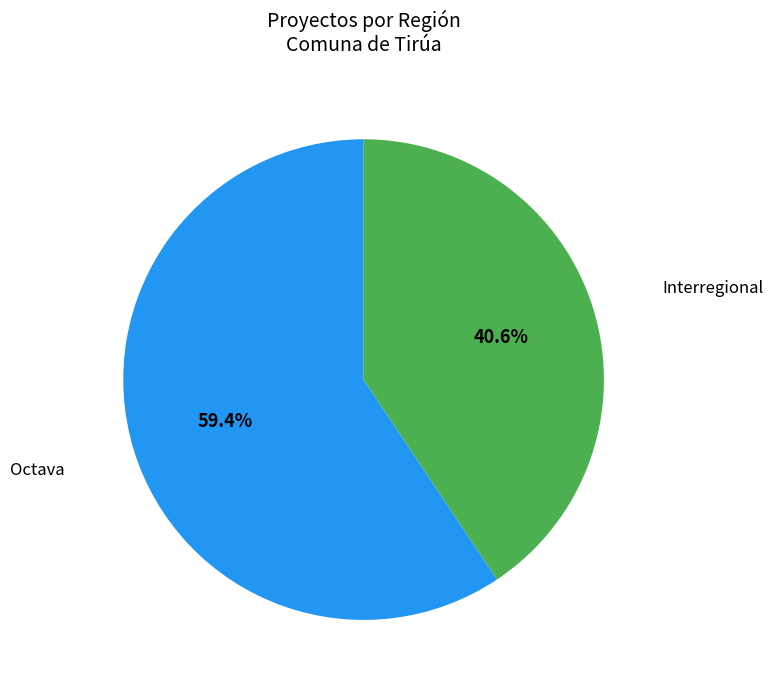

Count the number of slices in the pie.

2